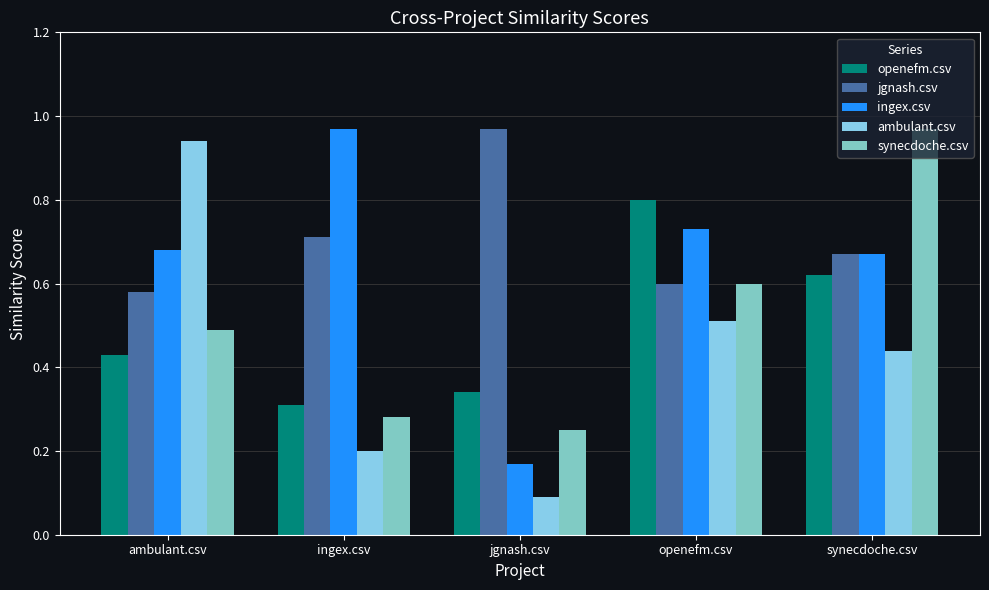

Between ingex.csv and ambulant.csv, which is larger?

ambulant.csv